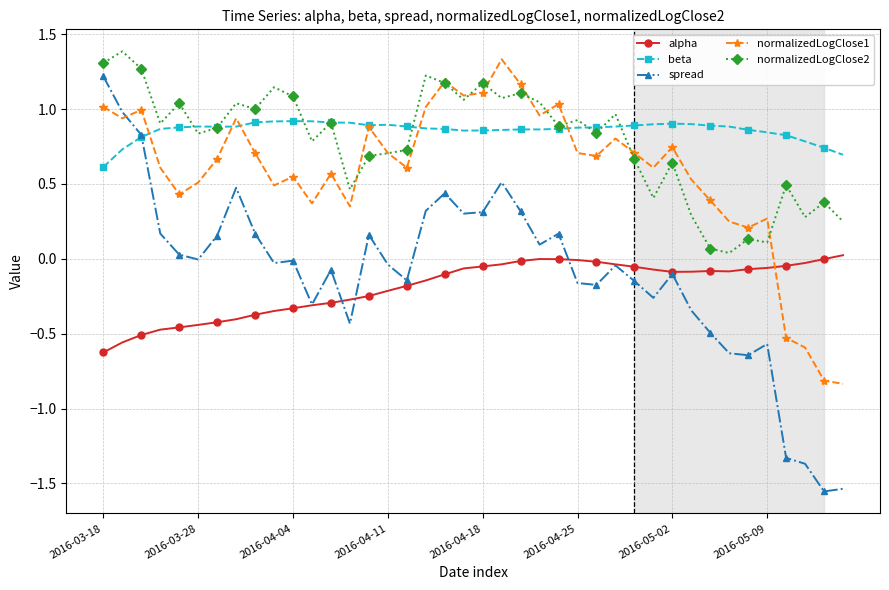

True or false: normalizedLogClose2 and alpha cross at least once.

False